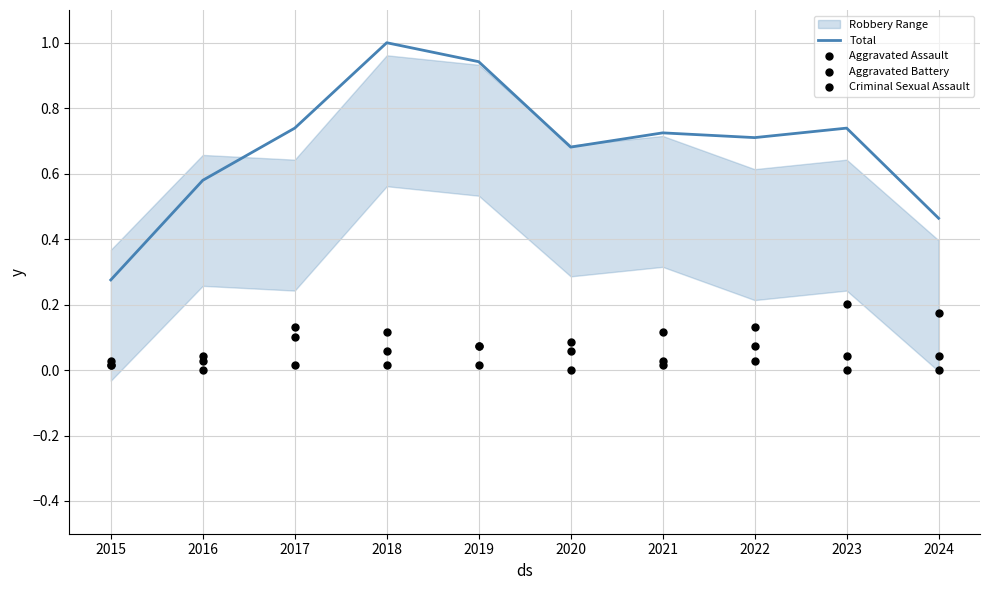

Is the value of Criminal Sexual Assault at 2021 greater than the value of Total at 2019?

No